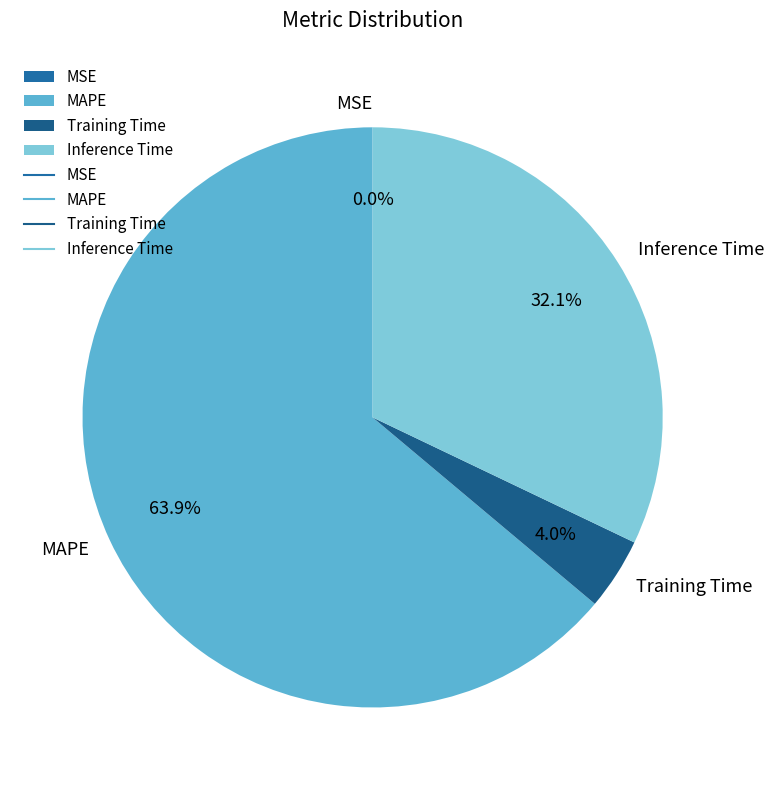

Is it true that MAPE is 79% of the pie?

False